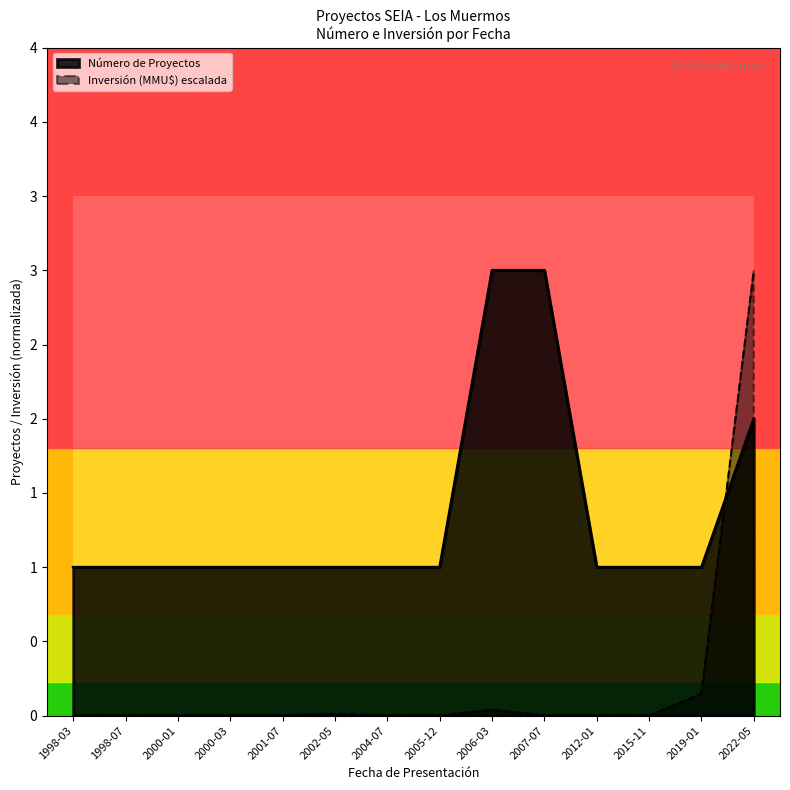

True or false: the data shows 0.0 at 1998-07.

True